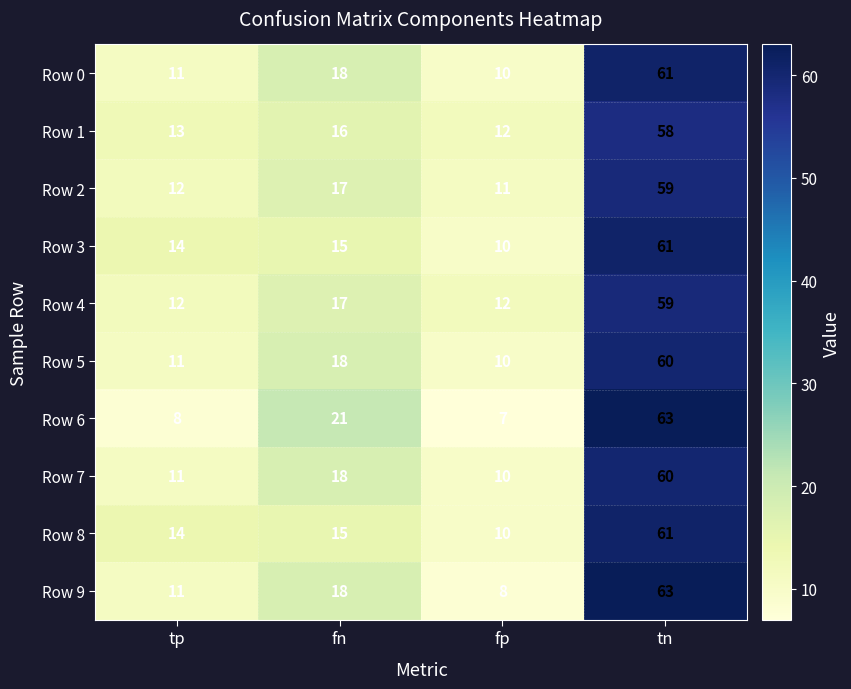

What is the difference between the Row 6 values at tp and tn?

55